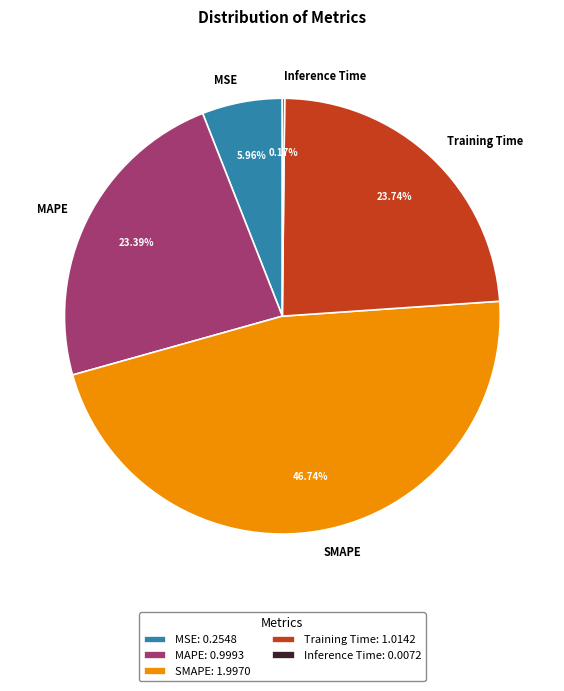

Do MSE and MAPE together represent more than half of the pie?

No